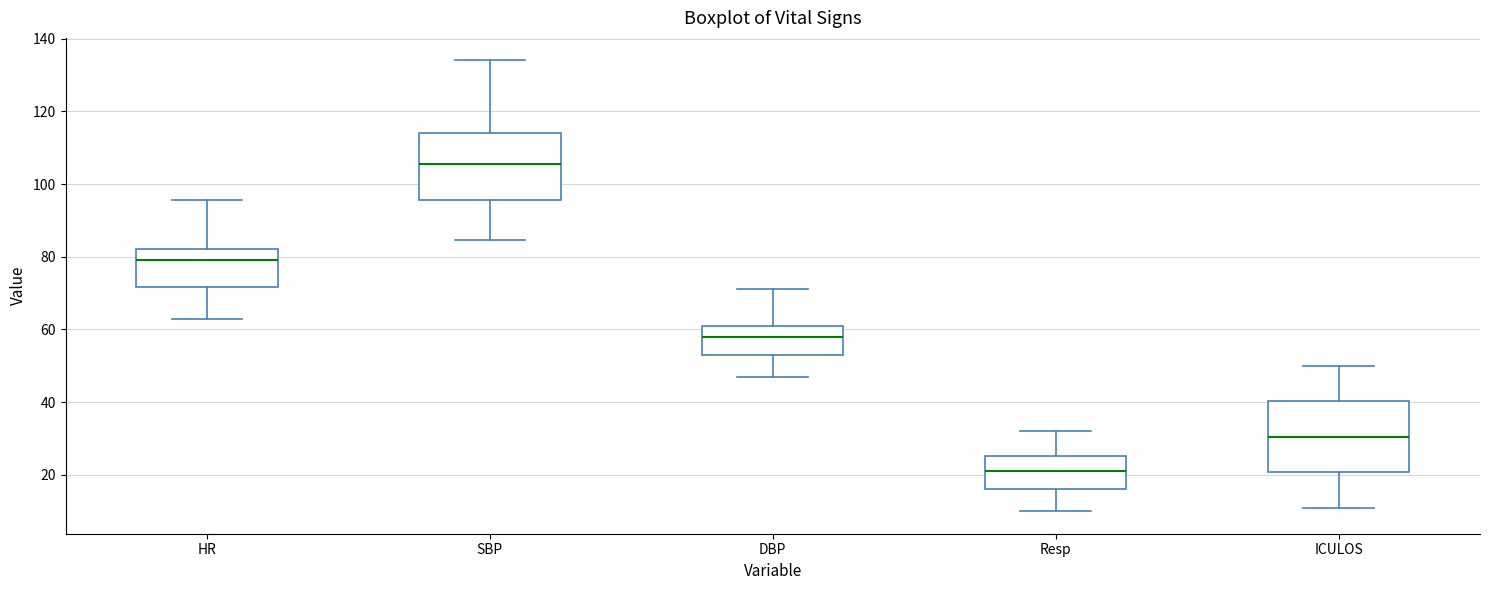

Reading left to right, read every box against the y-axis: the position of its median line, the range the box covers, and the ends of its whiskers. The values are not printed on the chart, so give them approximately, as read against the axis.

HR: median 80, box 72 to 82, whiskers 64 to 96
SBP: median 106, box 96 to 114, whiskers 84 to 134
DBP: median 58, box 54 to 62, whiskers 48 to 72
Resp: median 22, box 16 to 26, whiskers 10 to 32
ICULOS: median 30, box 20 to 40, whiskers 12 to 50